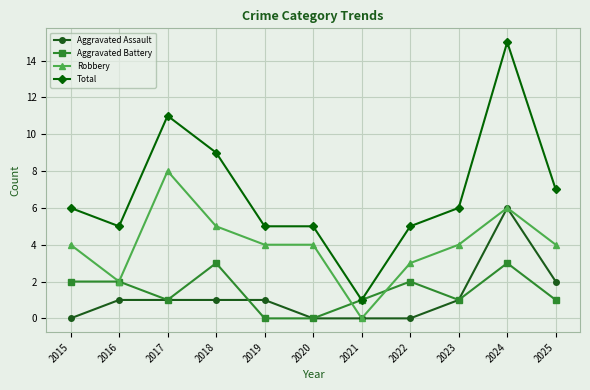

Which series has the largest total across all categories?

Total